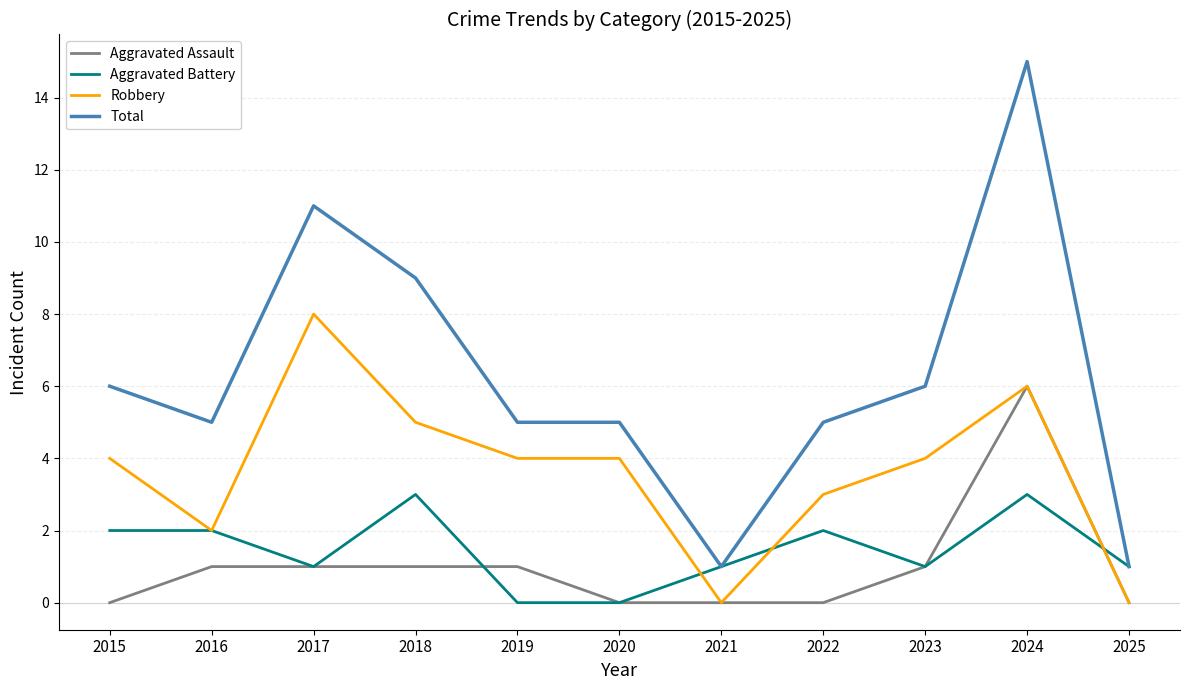

At which category is the sum across all series the highest?

2024